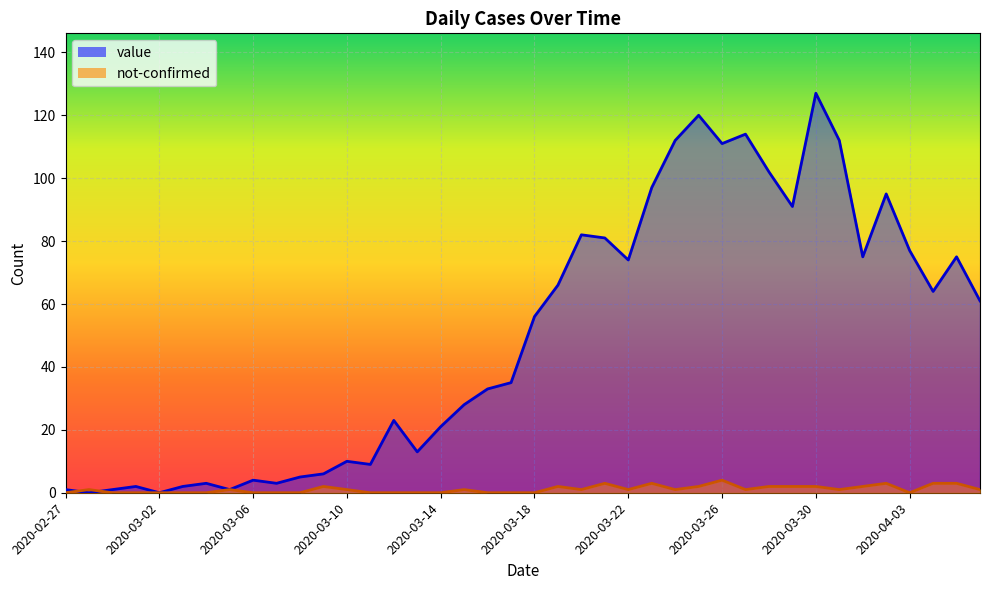

At which label does not-confirmed first exceed 1?

2020-03-09